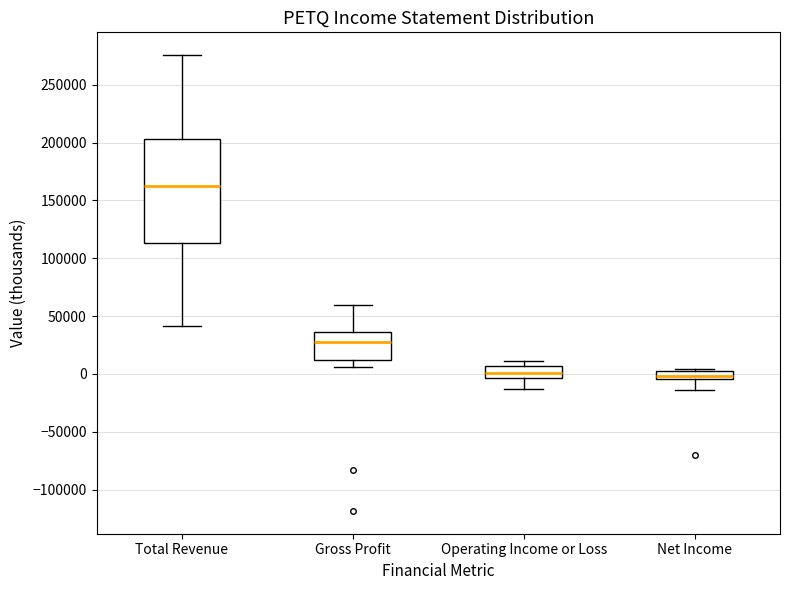

Which box has the highest median line?

Total Revenue